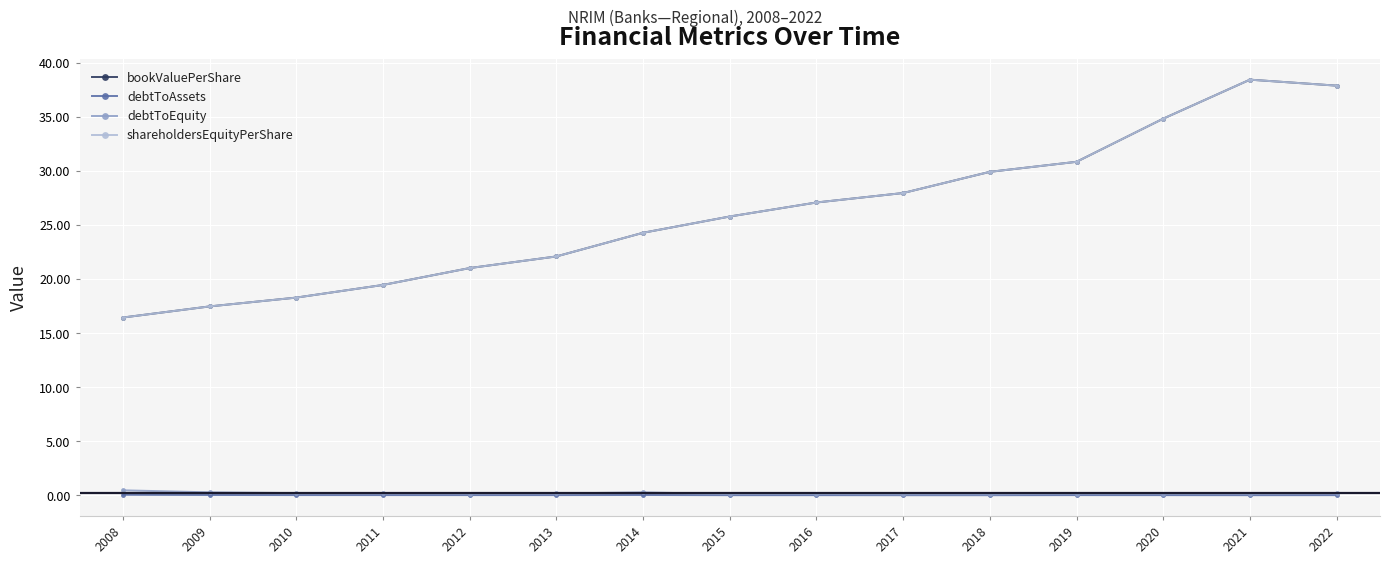

Does the chart have visible grid lines?

Yes